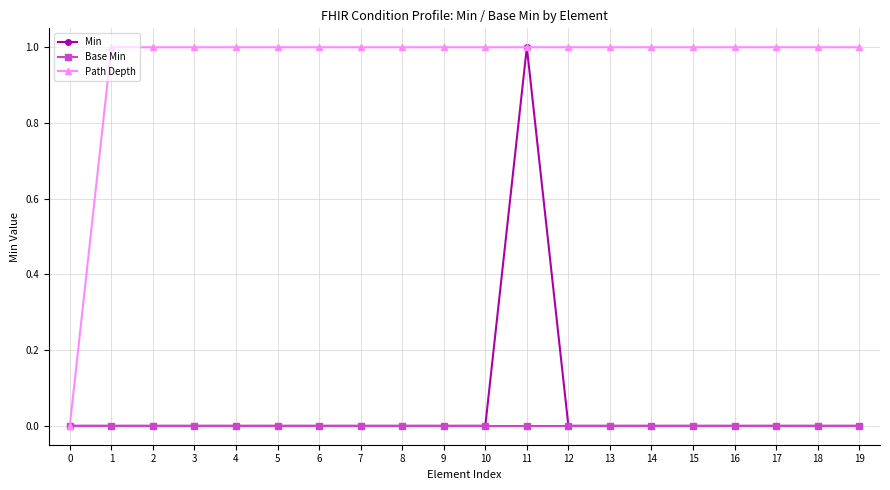

The value of Min at 4 is 0. True or false?

True